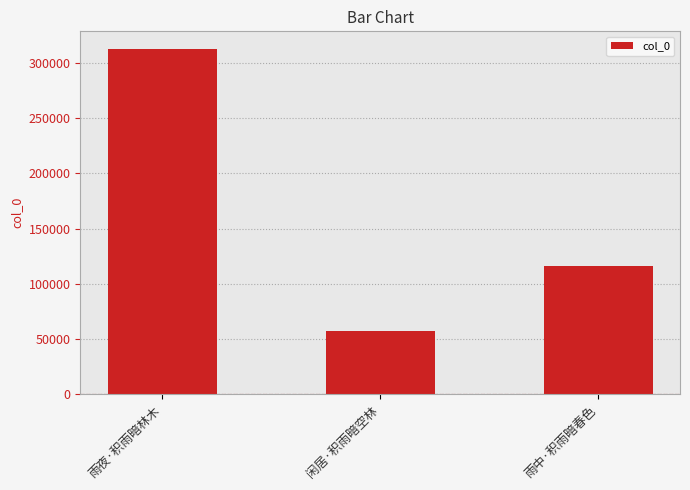

What is the smallest value displayed?

57583